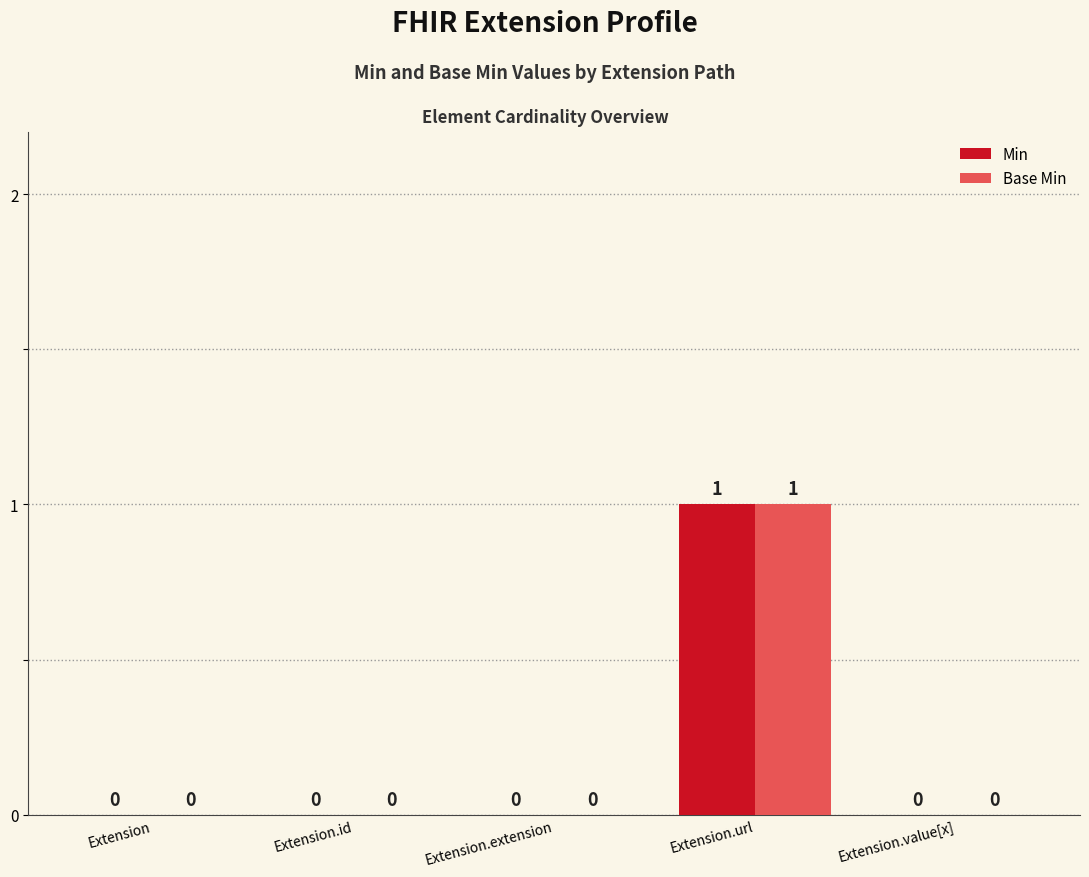

How many series are shown in this chart?

2